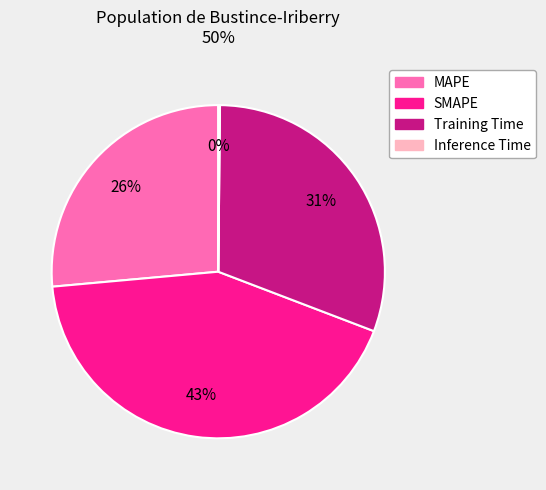

Does any single category account for the majority?

No